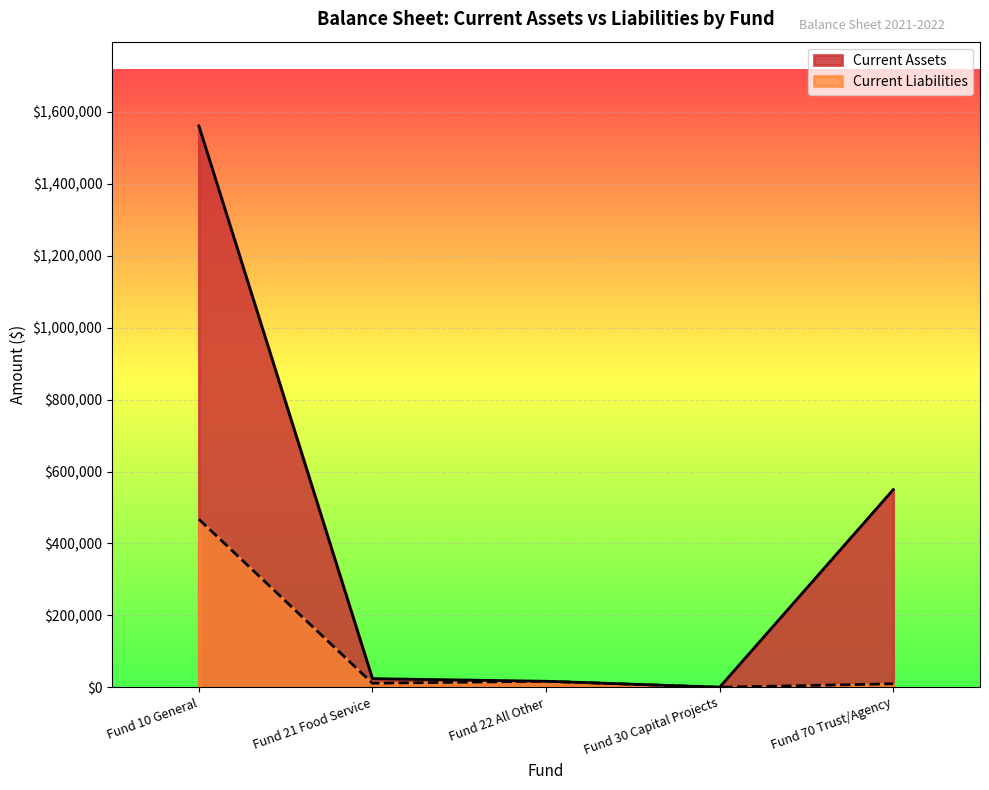

At which label does Current Liabilities first exceed 11225?

Fund 10 General